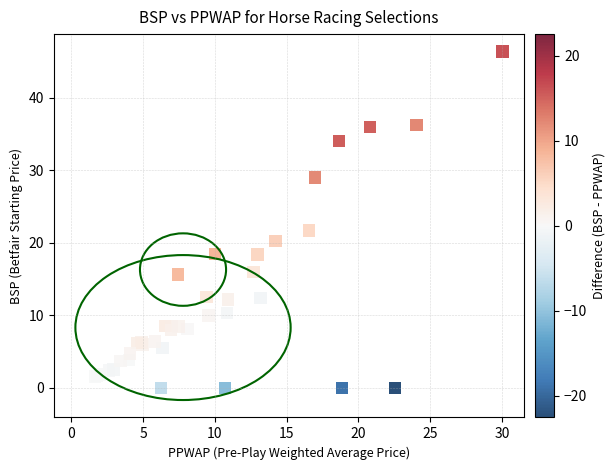

What Y value in the scatter plot is closest to 23?

21.7